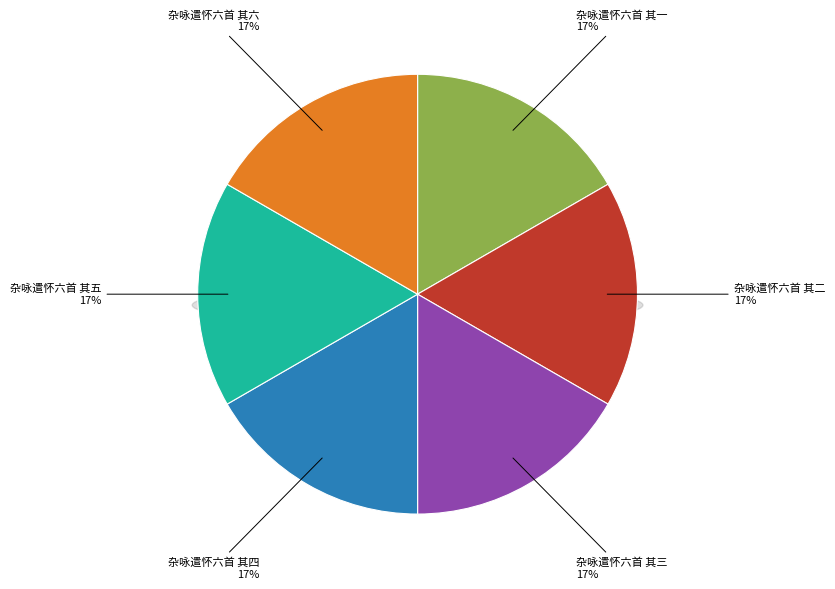

True or false: 杂咏遣怀六首 其六 accounts for 4% of the total.

False